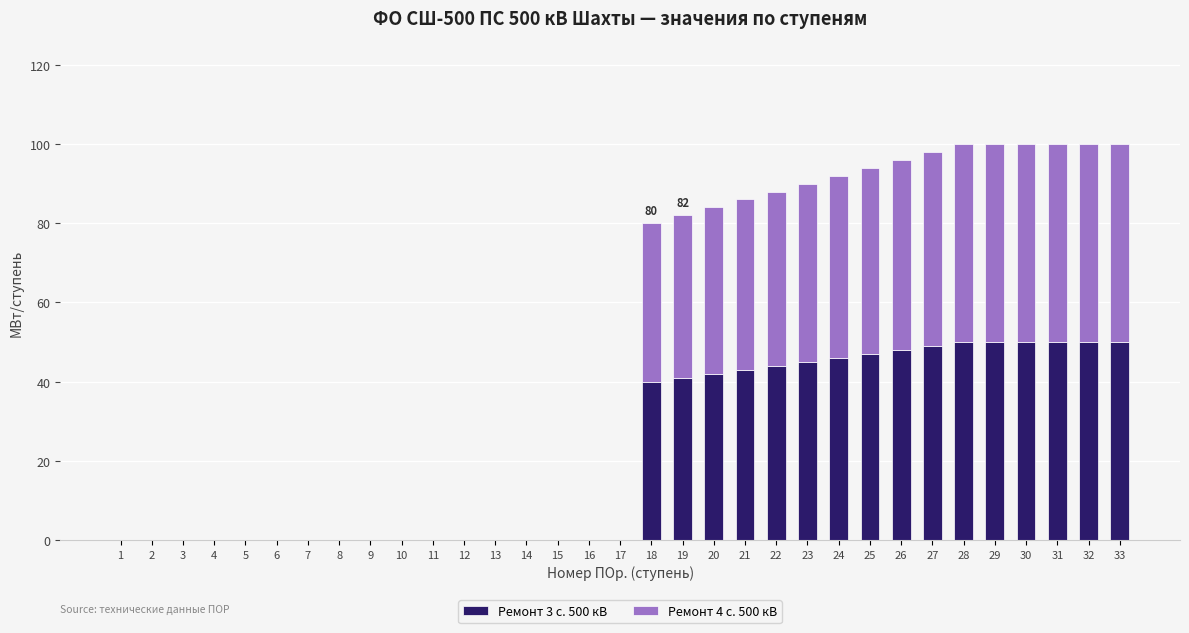

True or false: Ремонт 3 с. 500 кВ has a value of 50 at 33.

True